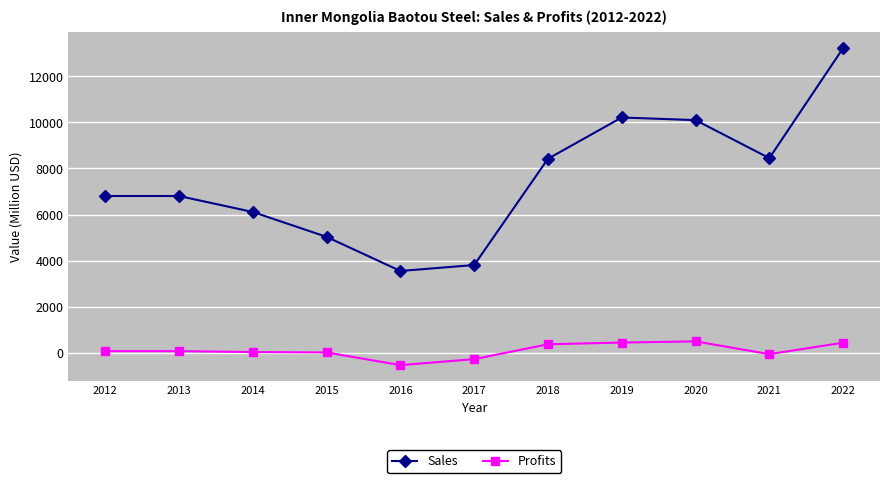

List the series in order of their overall mean, lowest first.

Profits, Sales